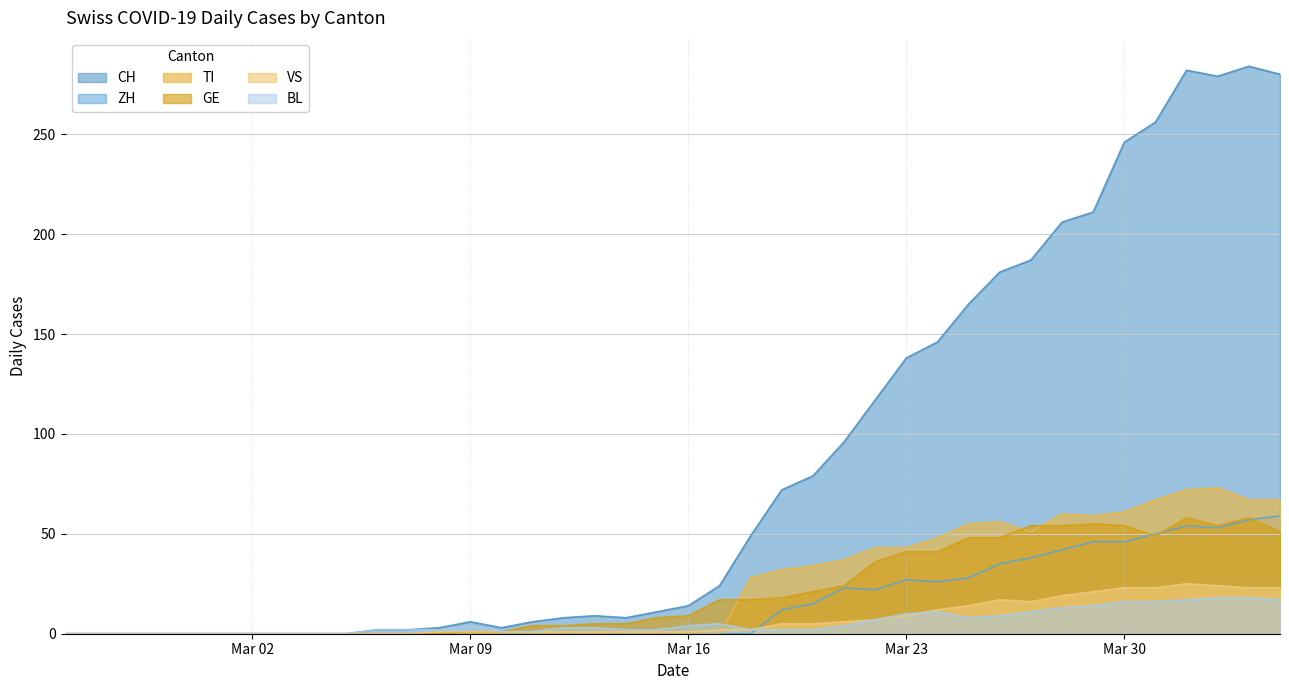

How many positive values does the BL series have?

30